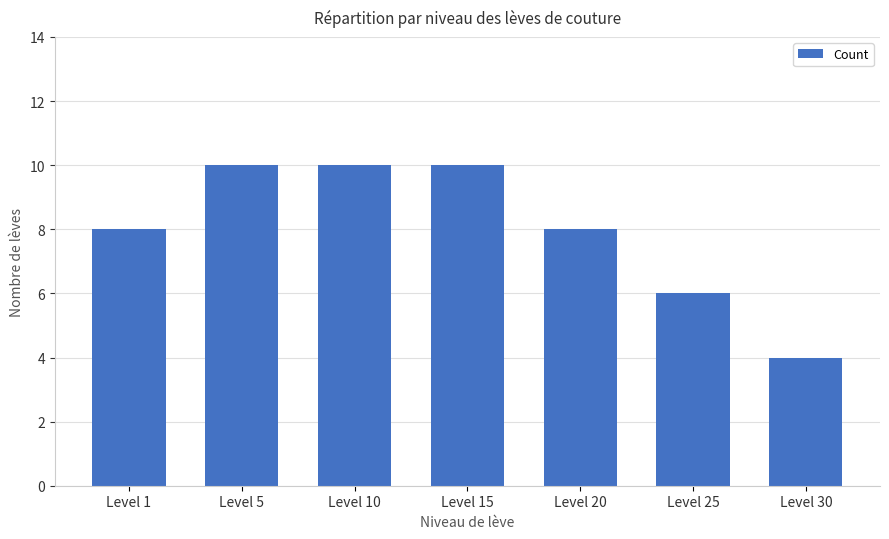

Does the chart contain stacked bars?

No